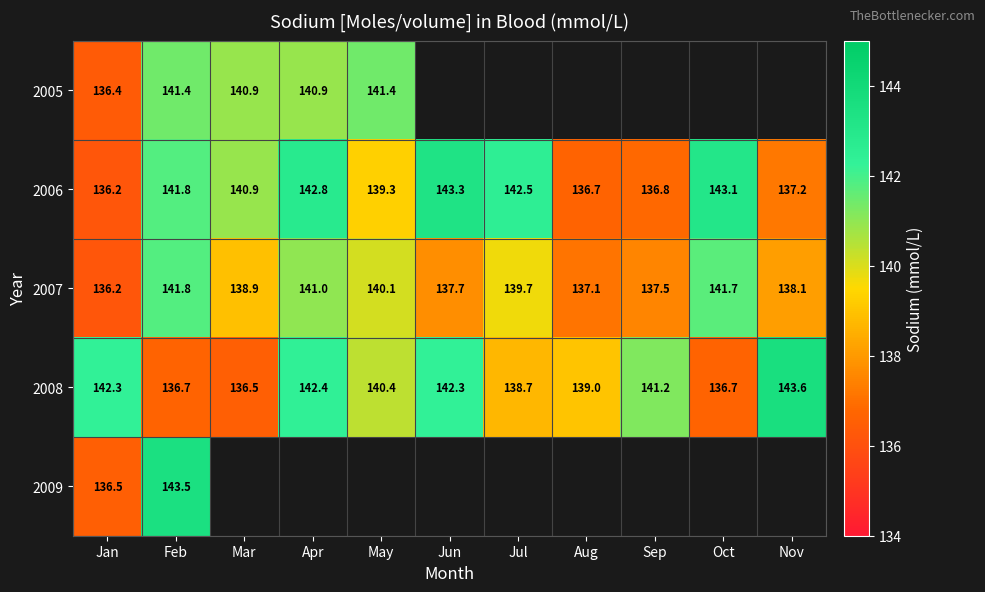

Is the value of 2006 at Jan greater than the value of 2009 at Feb?

No